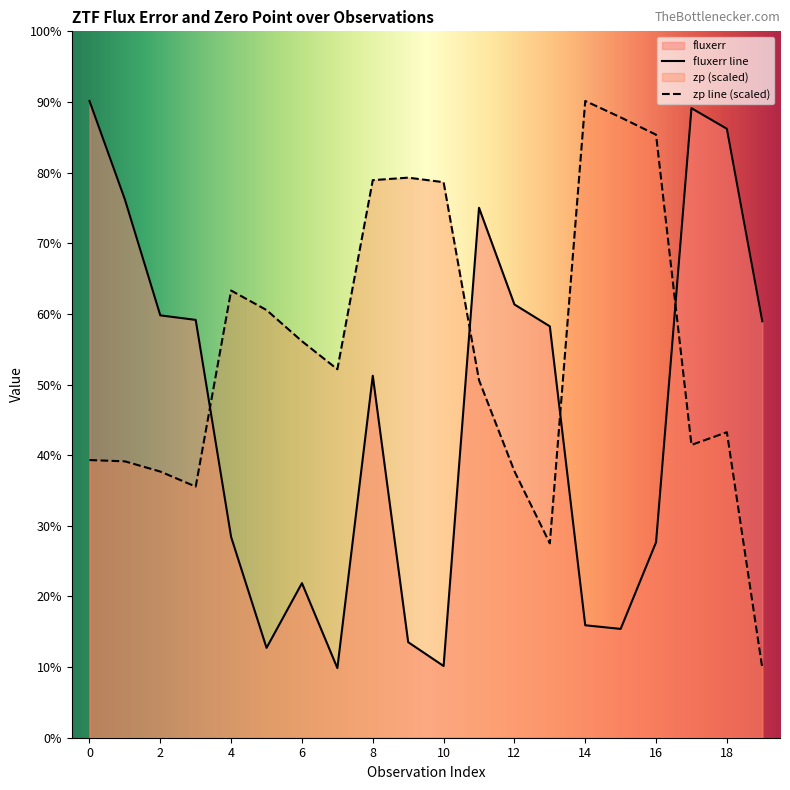

How many data points does each series have?

20